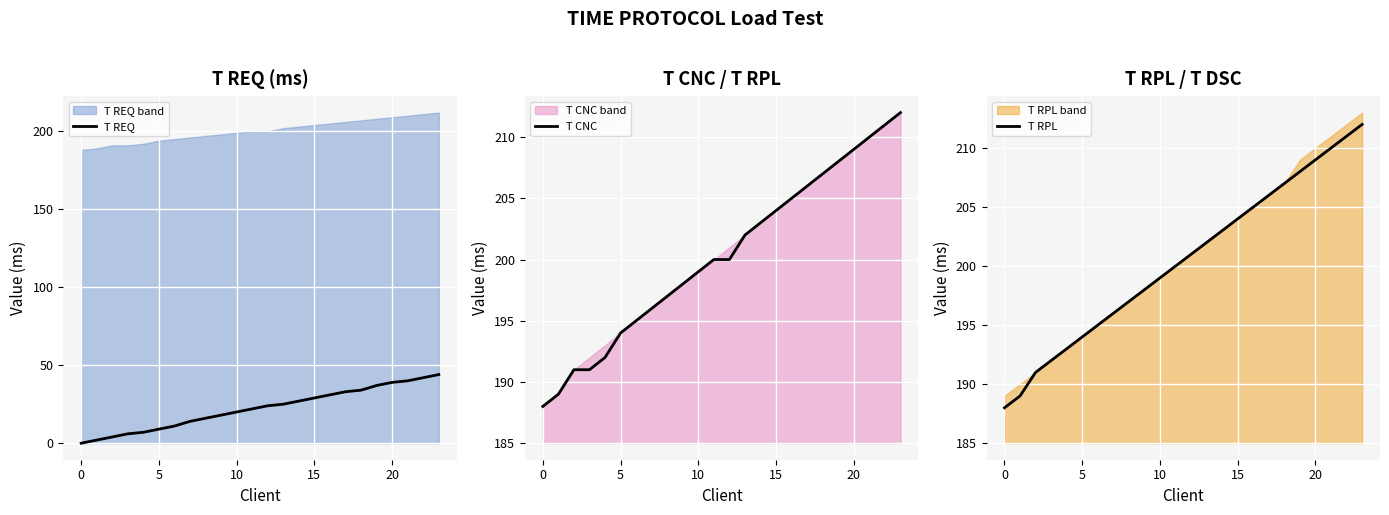

True or false: T CNC and T REQ cross at least once.

False